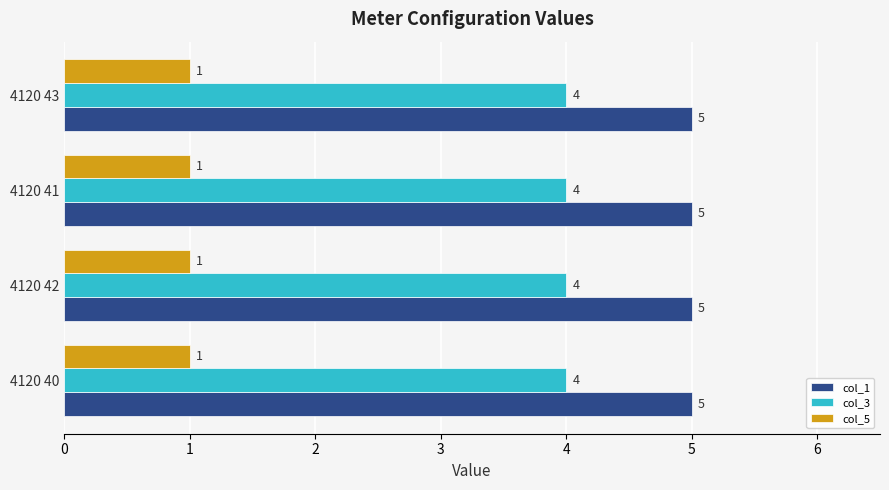

The value of col_1 at 4120 42 is 2. True or false?

False